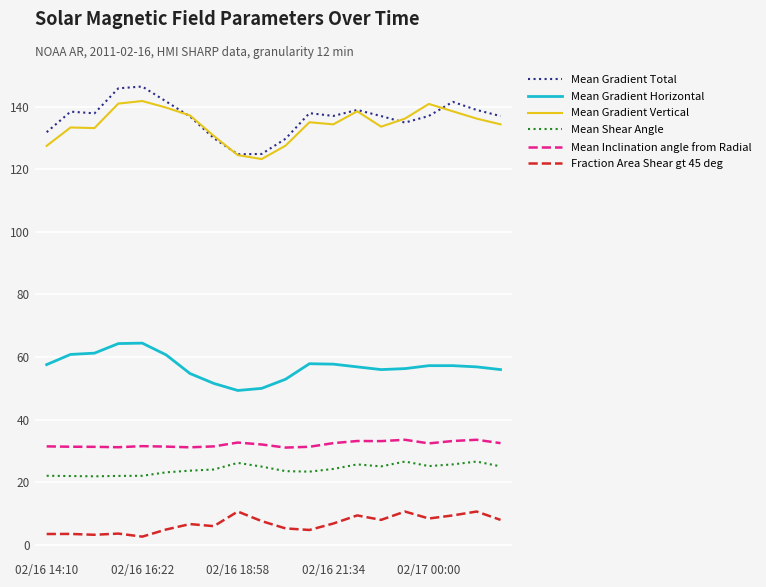

What is the highest value of the Mean Shear Angle series?

26.6